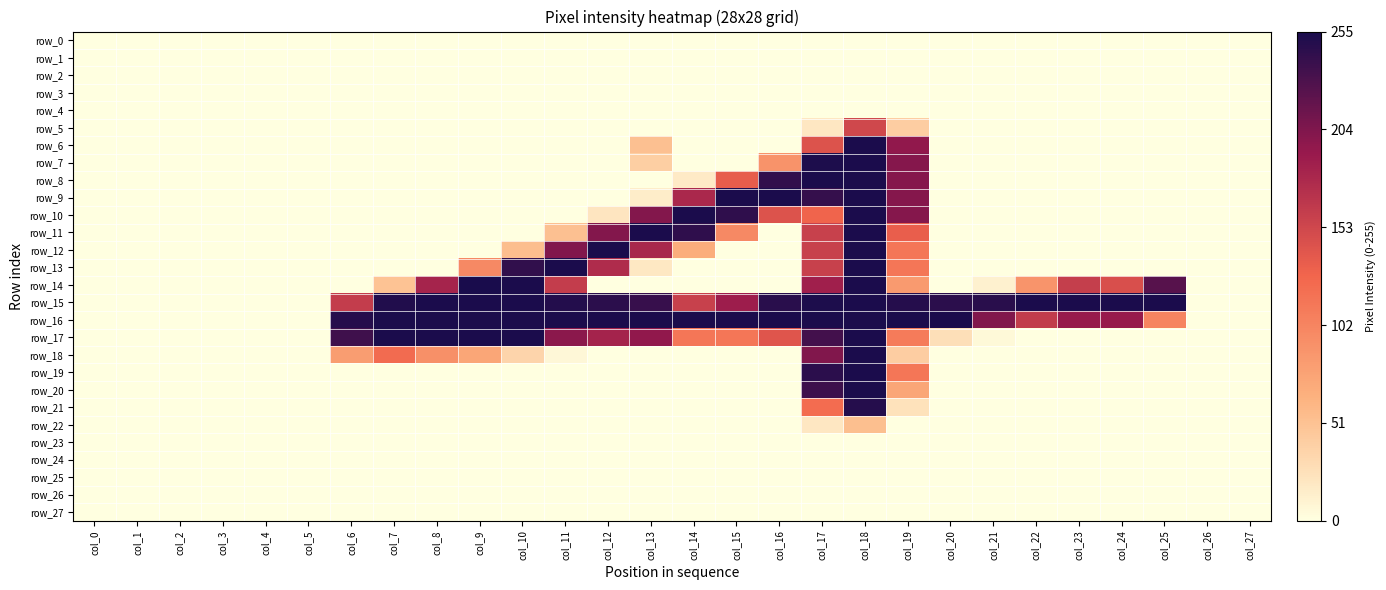

How many positive values does the row_21 series have?

3